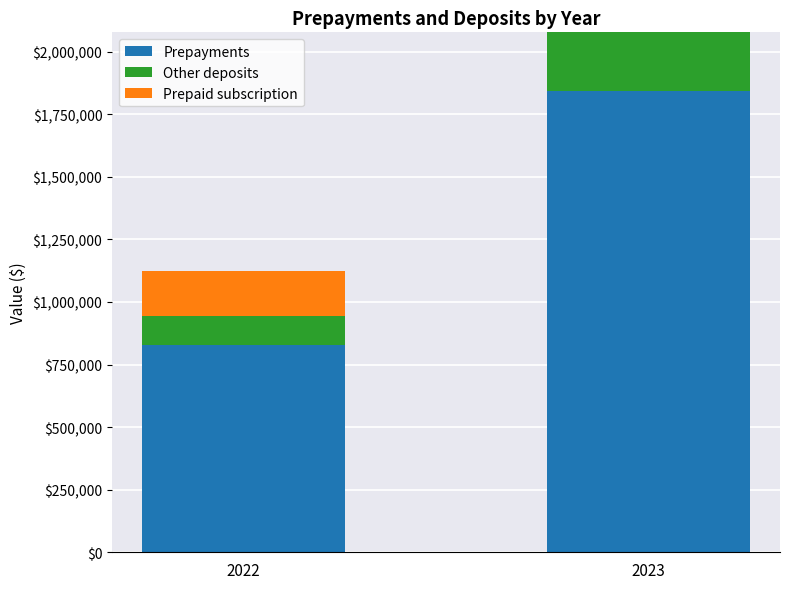

At which category is the sum across all series the highest?

2023